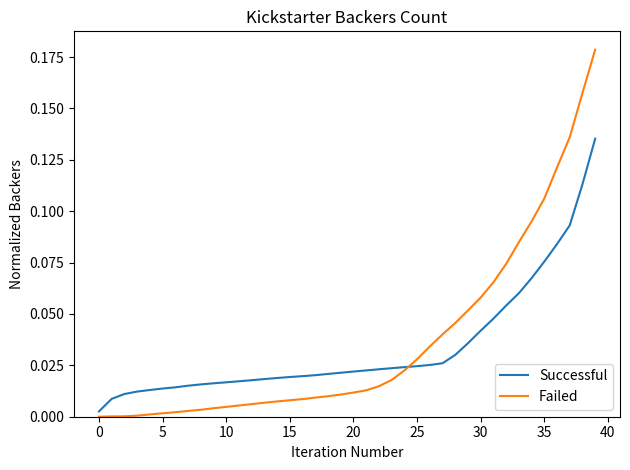

At how many categories does at least one series exceed 0?

40